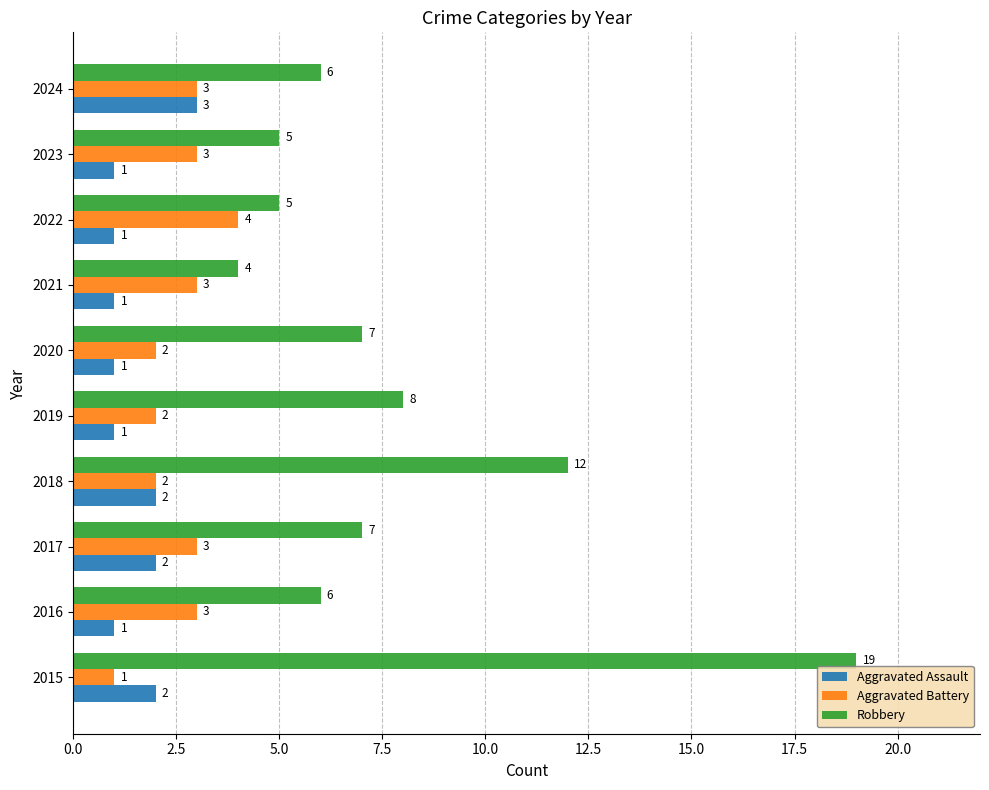

At which label does Aggravated Battery reach its peak?

2022